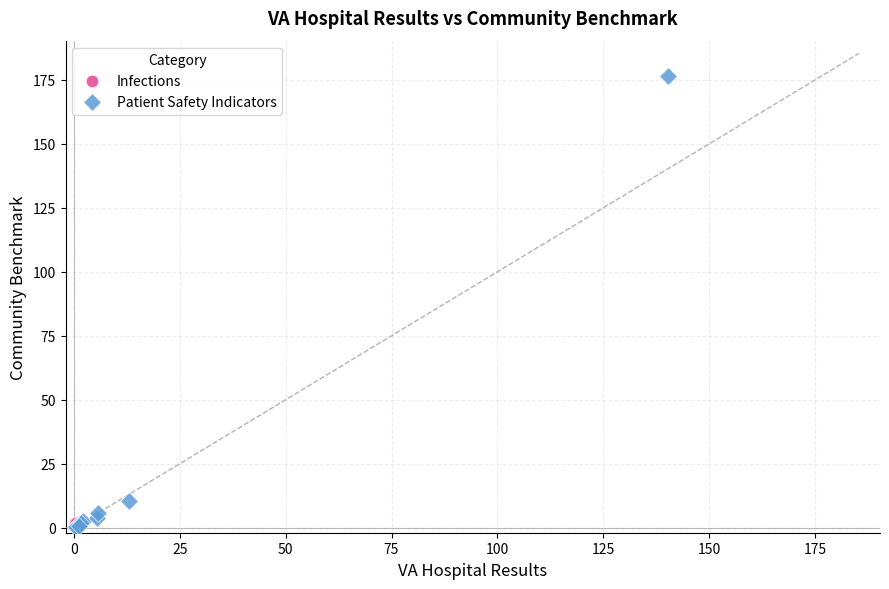

What are all the series names shown in the legend?

Infections, Patient Safety Indicators